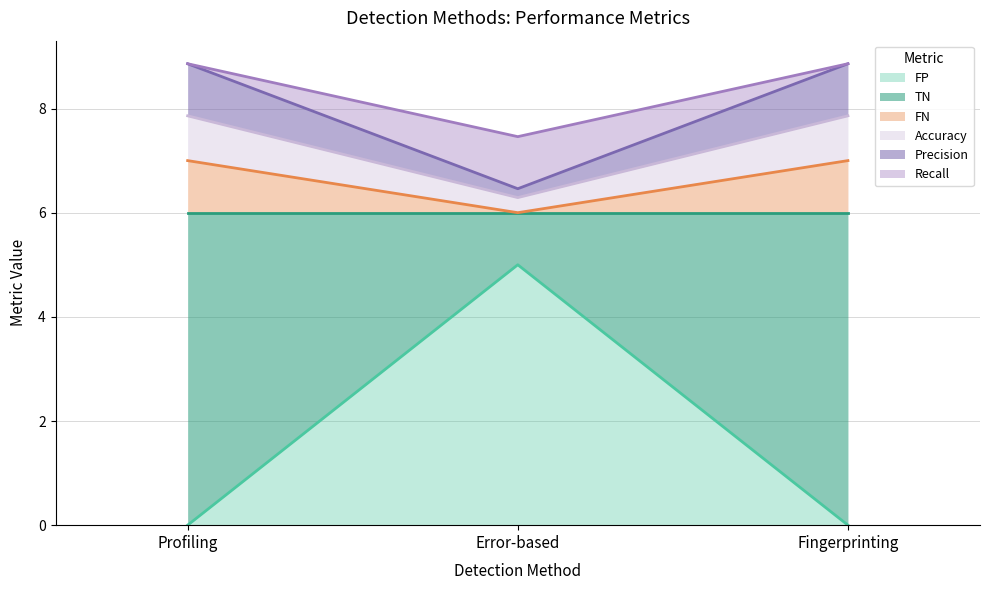

How many lines are shown in the chart?

6